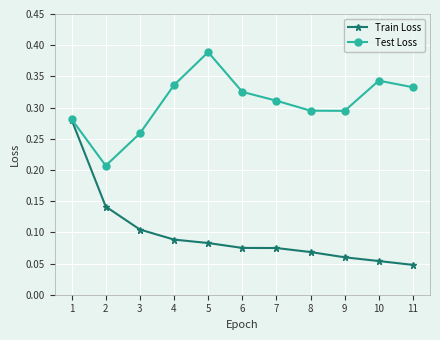

List the series in order of their peak value, lowest first.

Train Loss, Test Loss